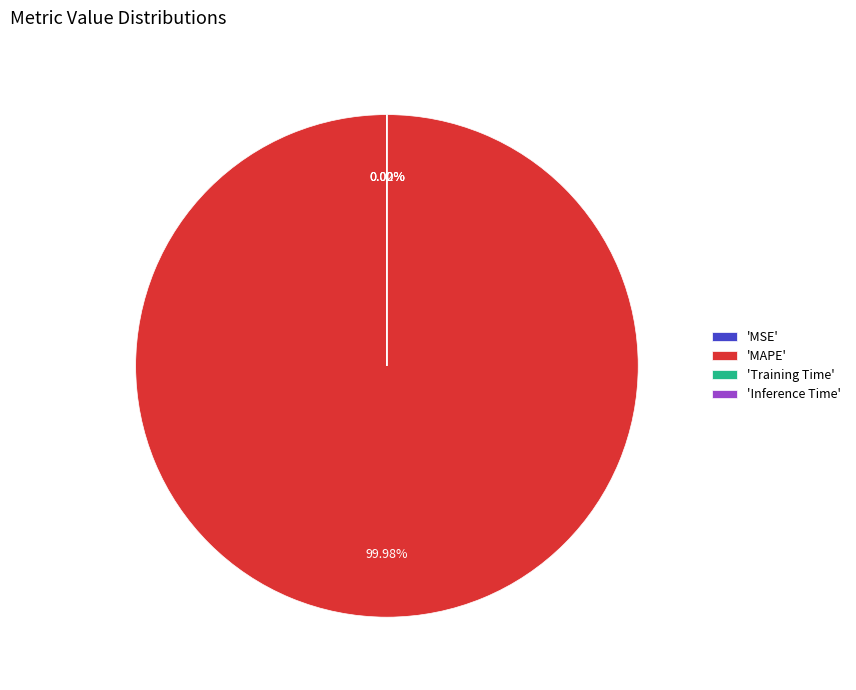

What is the majority slice?

'MAPE'